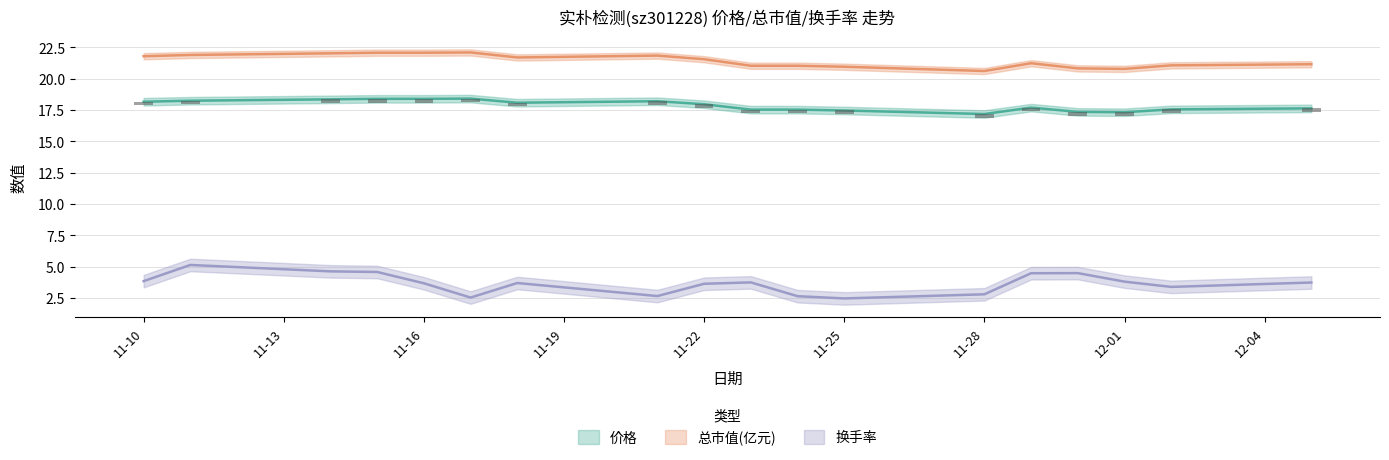

What is the highest value of the 换手率 series?

5.1